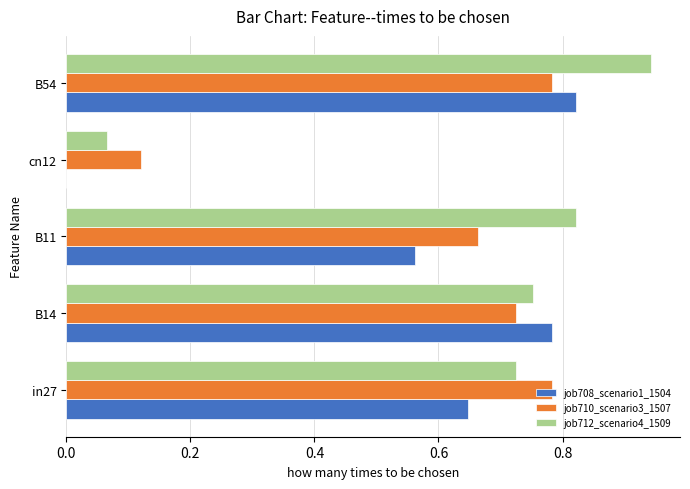

At which category is the sum across all series the highest?

B54